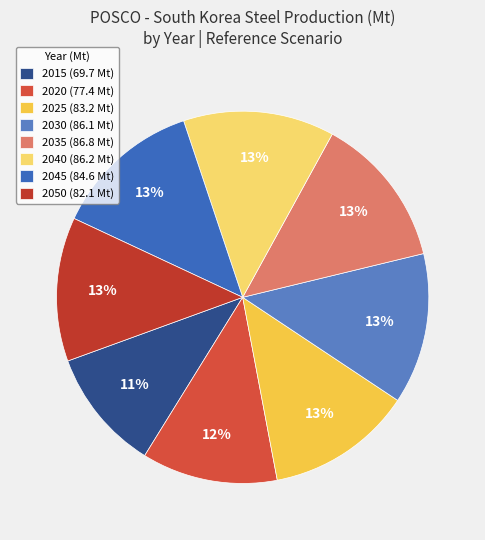

What is the smallest slice in the pie chart?

2015